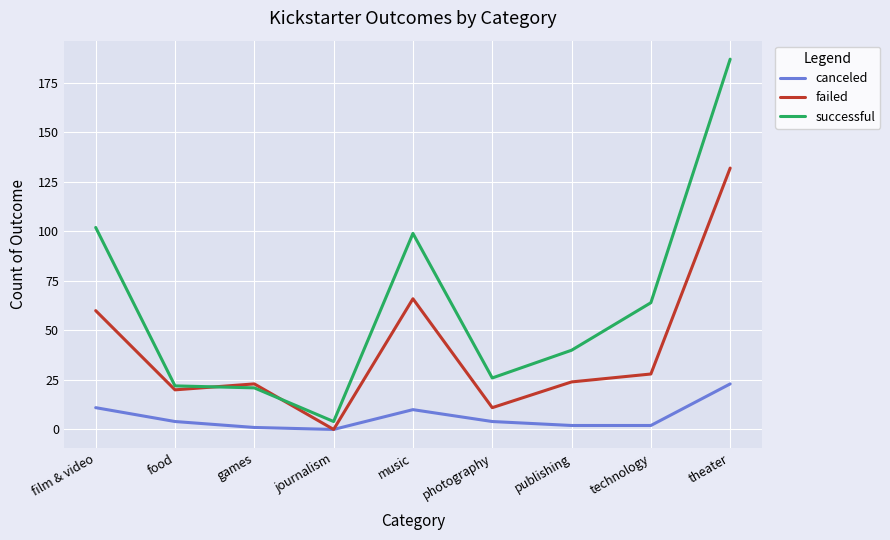

Rank the series by their average value, from lowest to highest.

canceled, failed, successful